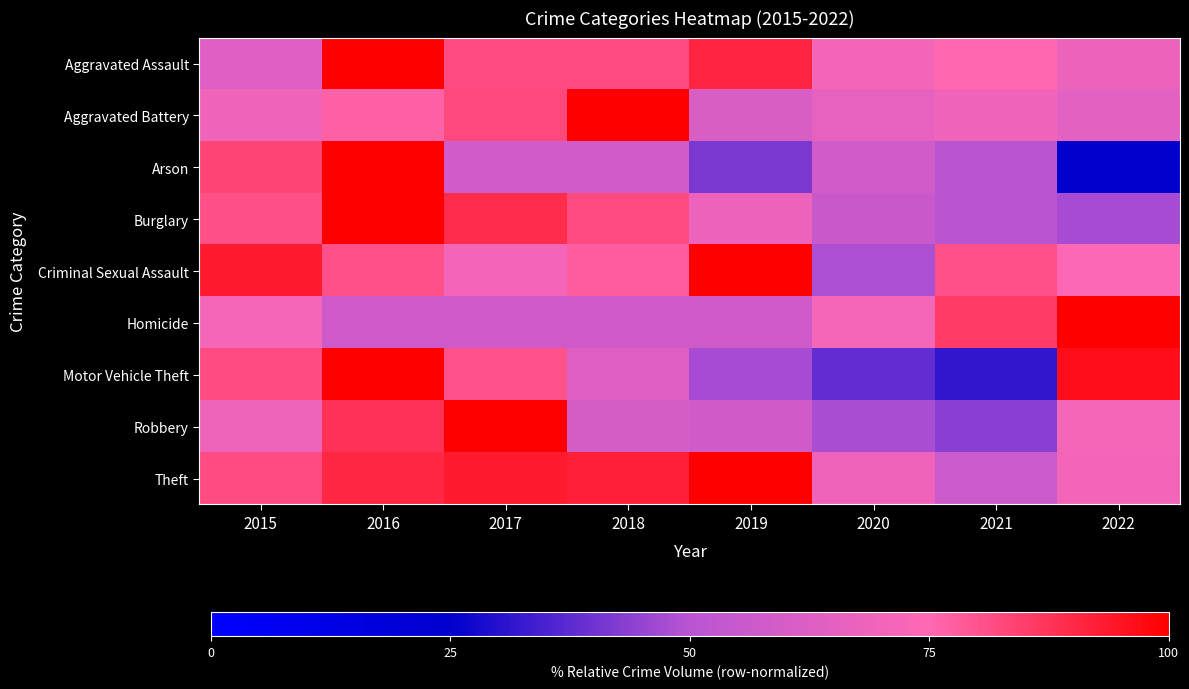

At which category does the chart reach its peak across all series?

2016